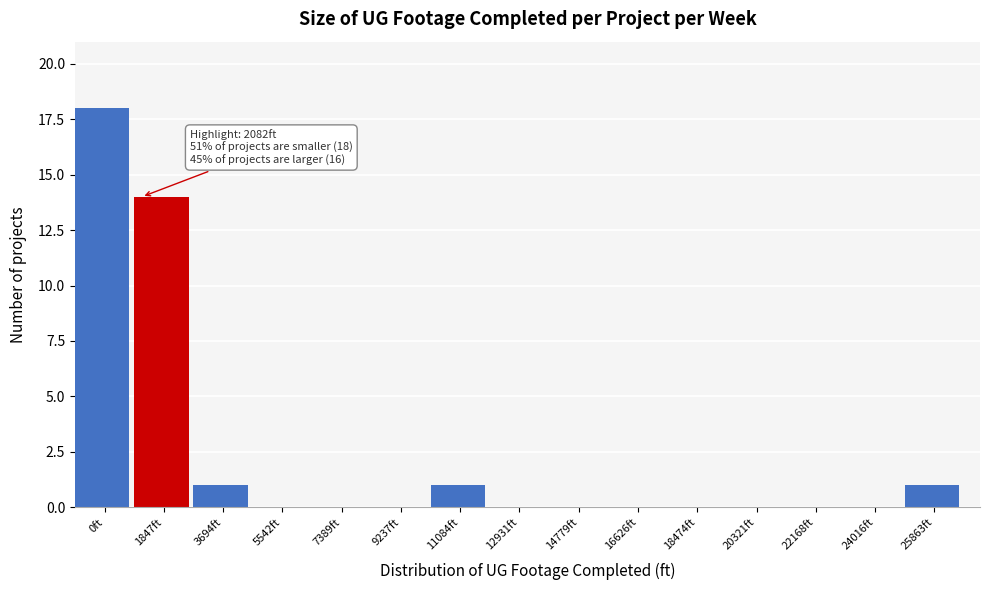

Reading left to right, extract all data points from this chart.

0ft=18	1847ft=14	3694ft=1	5542ft=0	7389ft=0	9237ft=0	11084ft=1	12931ft=0	14779ft=0	16626ft=0	18474ft=0	20321ft=0	22168ft=0	24016ft=0	25863ft=1